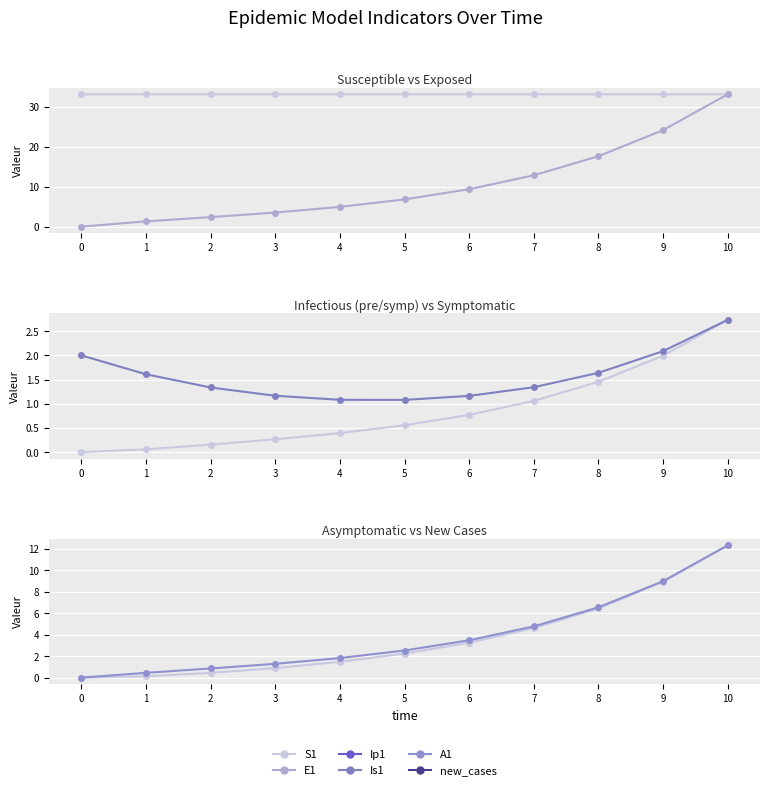

Is the value of Ip1 at 10 greater than the value of S1 at 4?

No